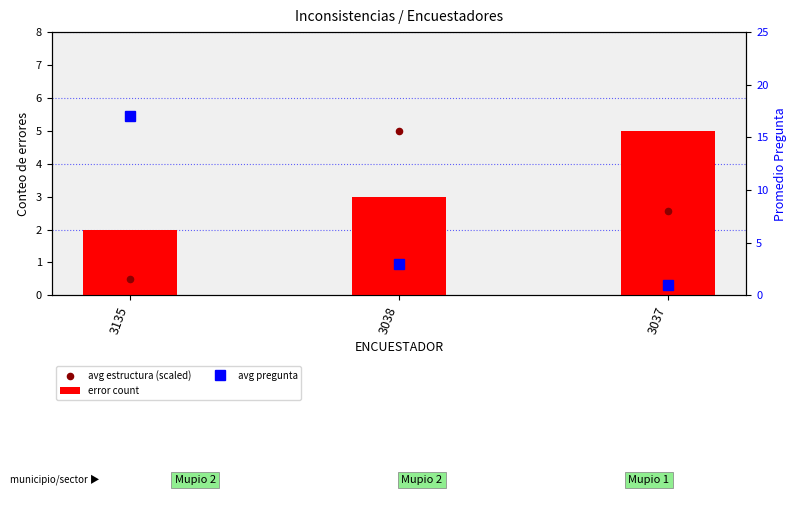

At which category is the sum across all series the highest?

3135